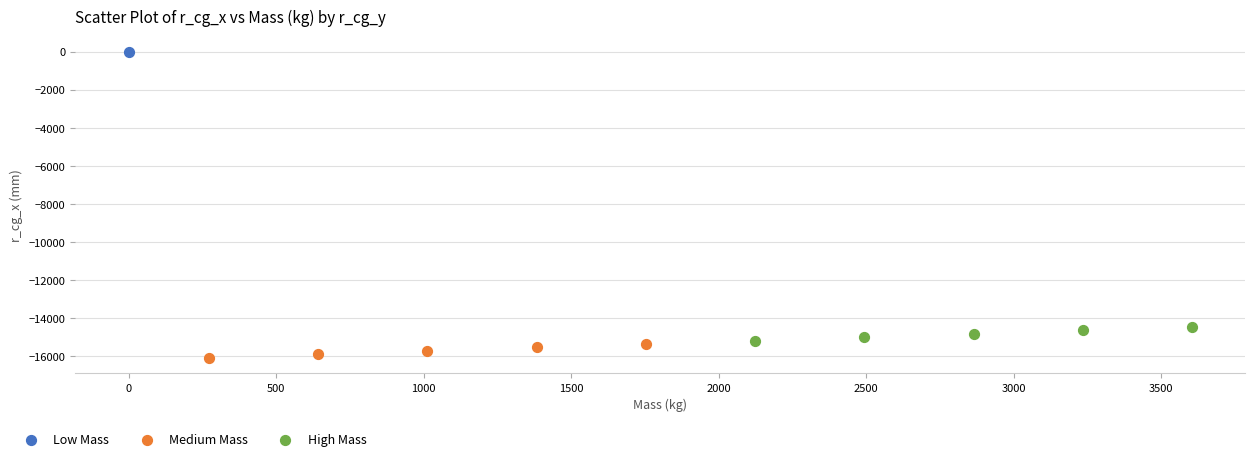

Which series contains the lowest Y value?

Medium Mass